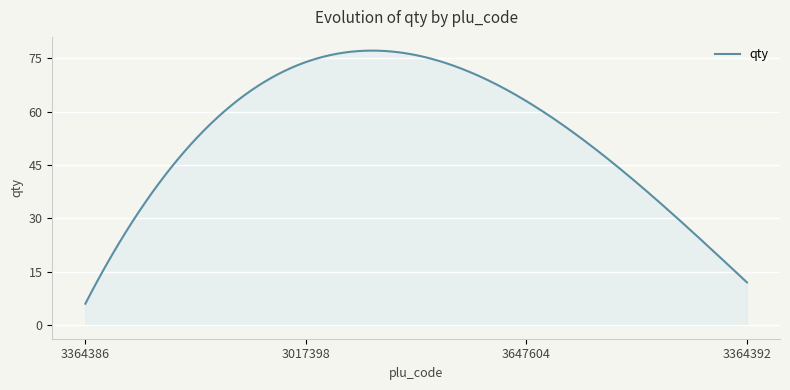

What is the maximum value shown in the chart?

77.2